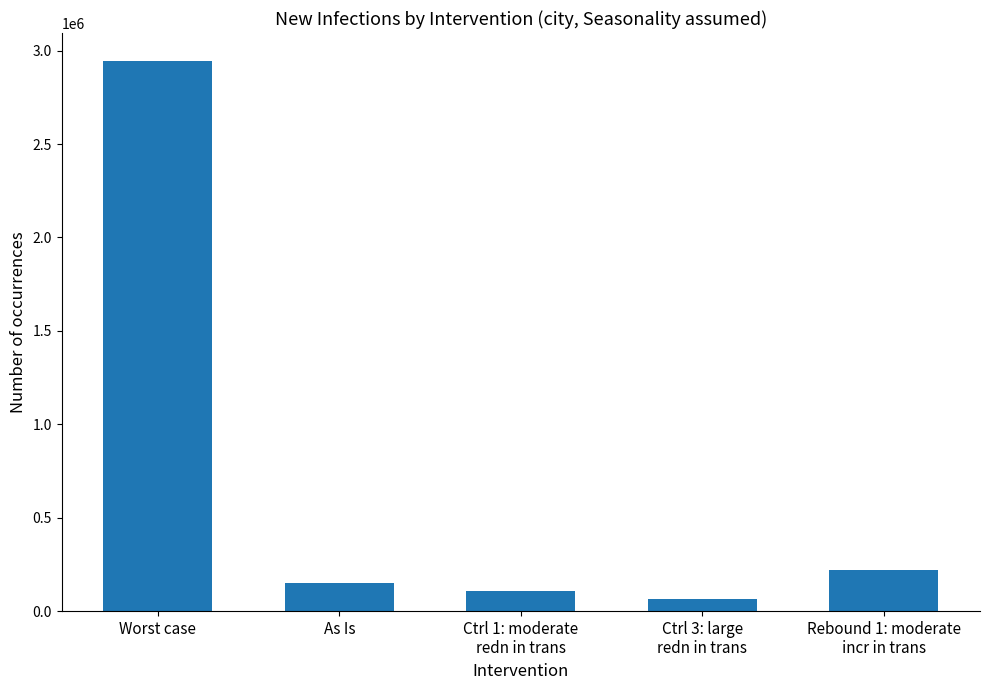

Reading left to right, extract all data points from this chart.

2947033	151834	105409	66447	219086